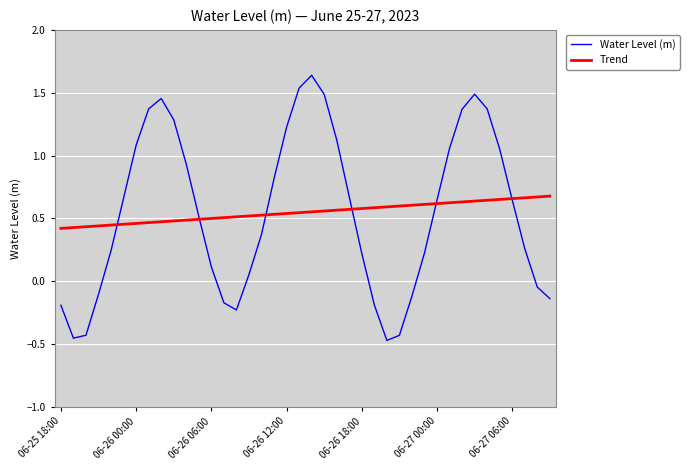

List the series in order of their peak value, highest first.

Water Level (m), Trend